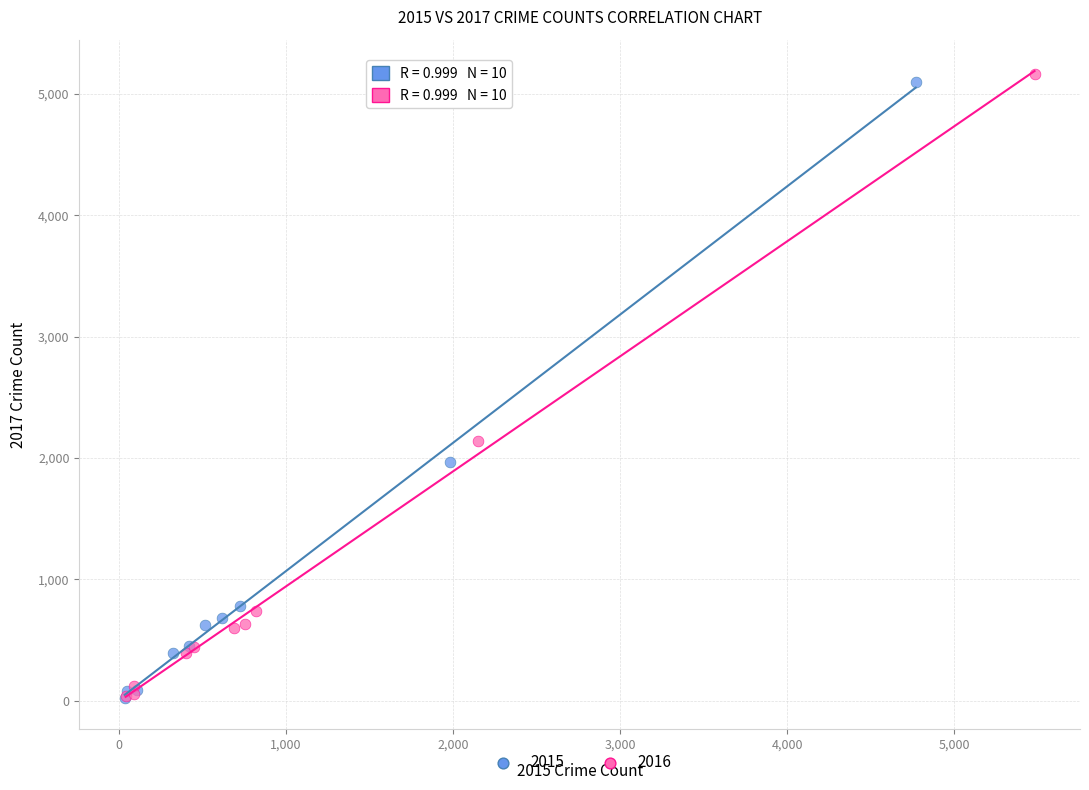

Which series has the largest Y range (max minus min)?

2016